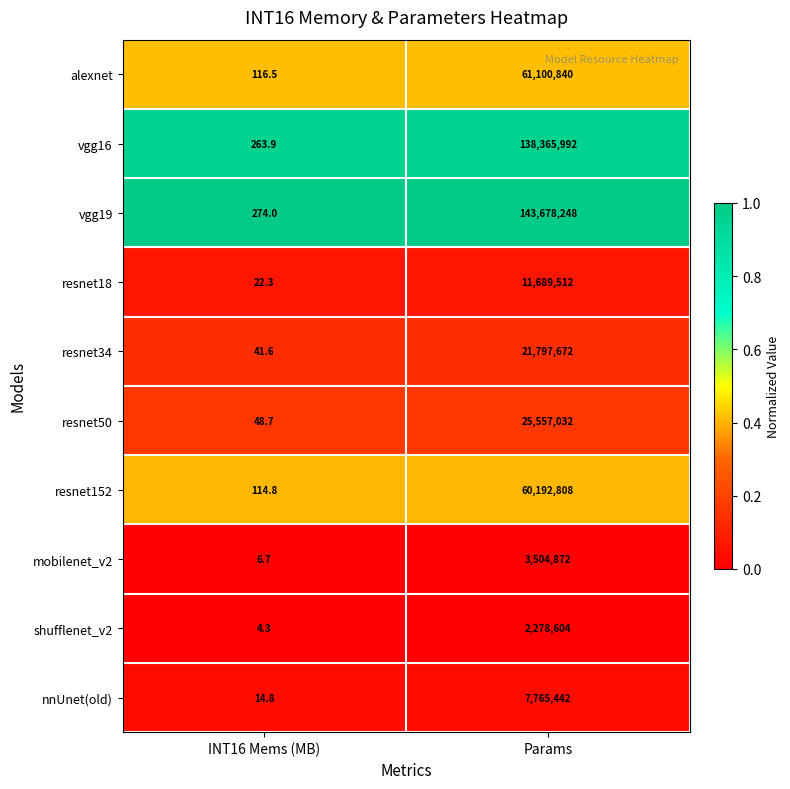

What is the total value across all series at INT16 Mems (MB)?

907.6